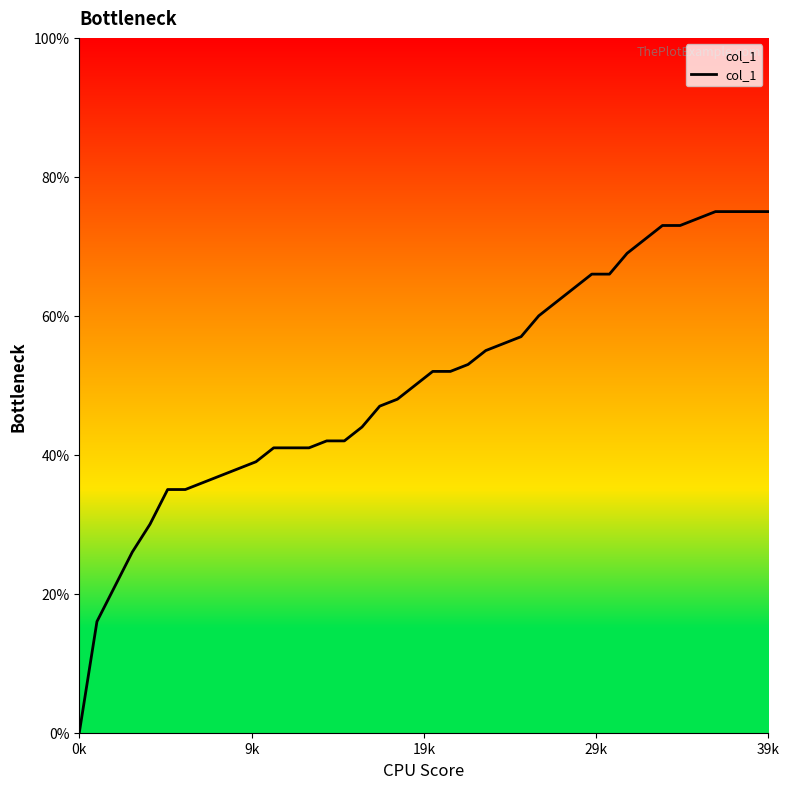

Does the chart have visible grid lines?

No